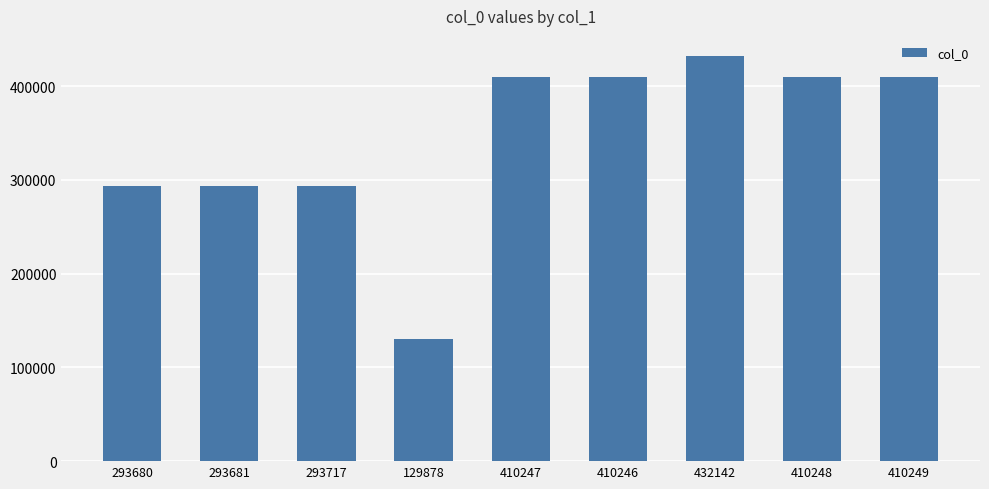

What is the label of the 4th bar from the left?

129878